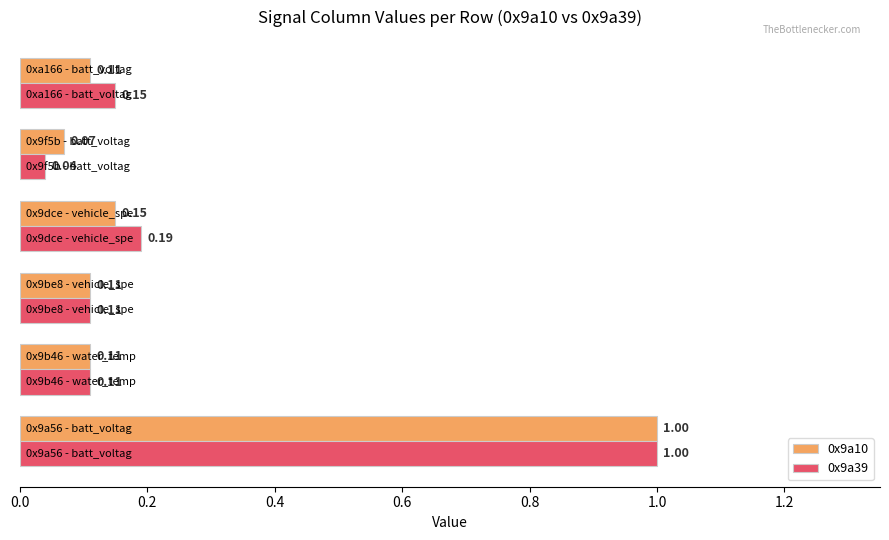

What is the difference between the maximum and second lowest values in the 0x9a10 series?

0.9